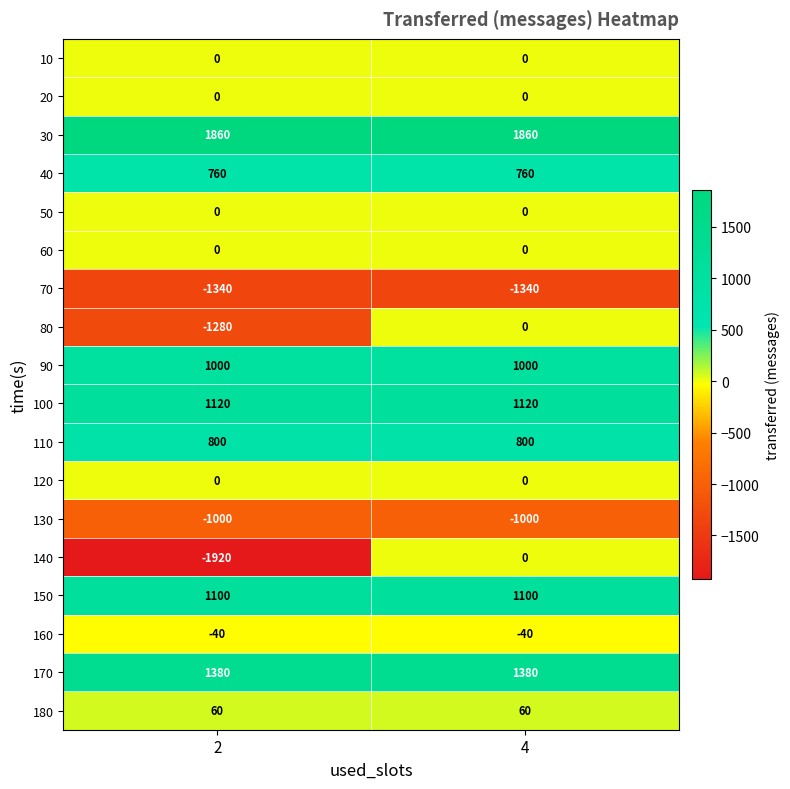

What is the smallest value displayed?

-1920